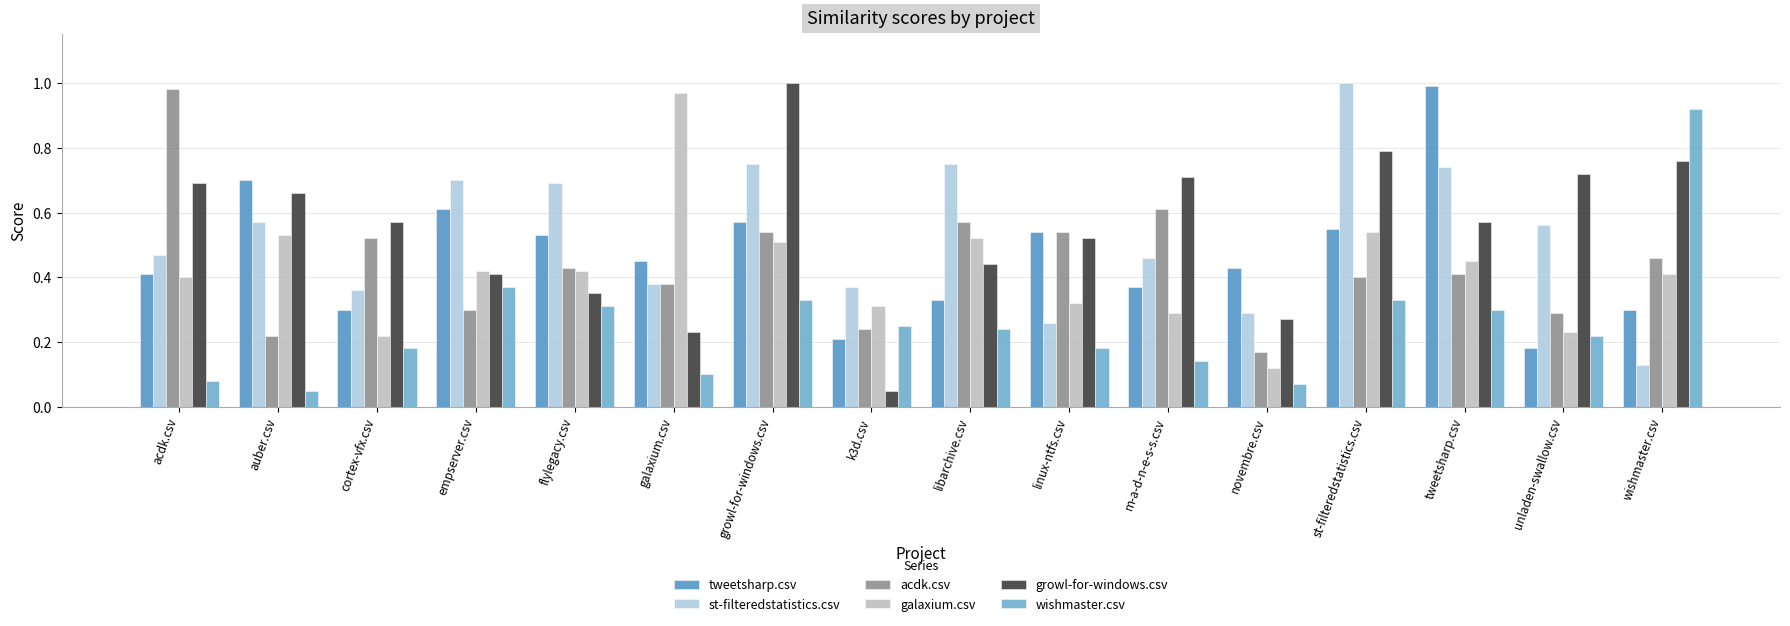

What is the total value across all series at tweetsharp.csv?

3.5